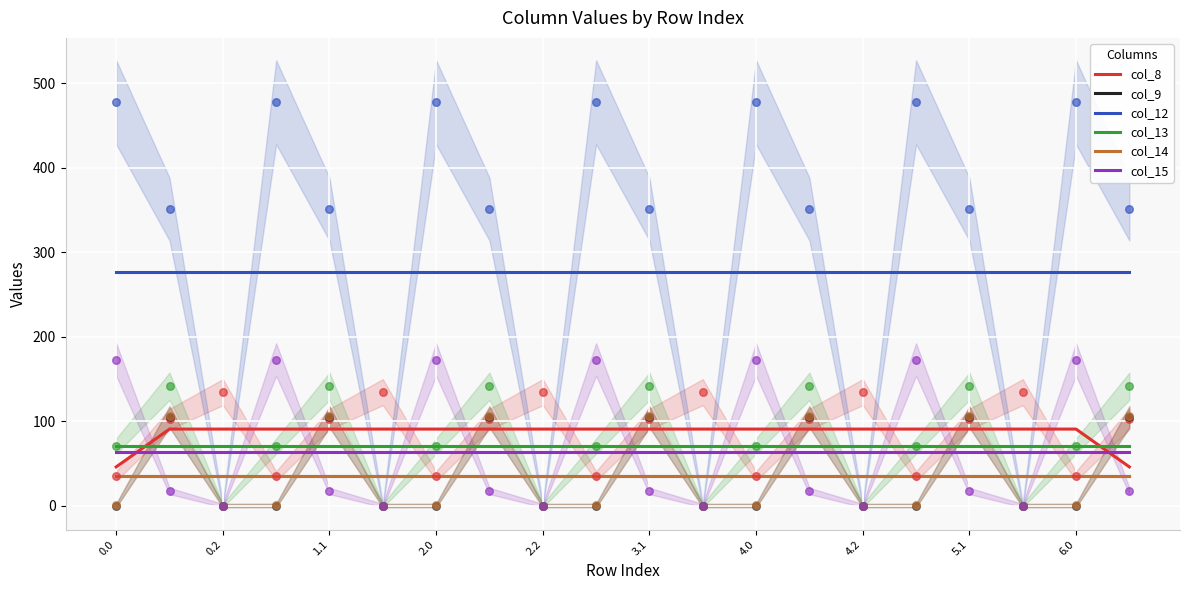

What is the lowest value of the col_9 series?

34.9